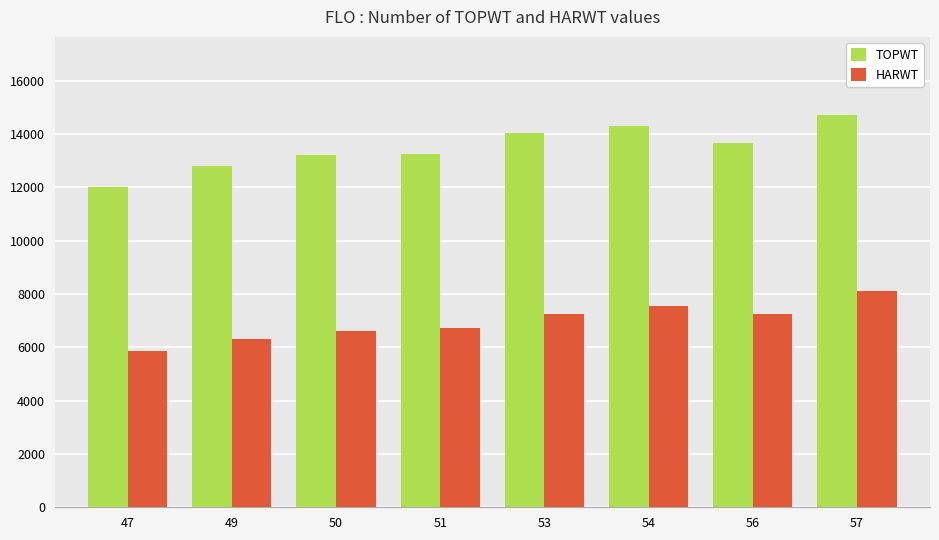

What is the average value of the HARWT series?

6962.3